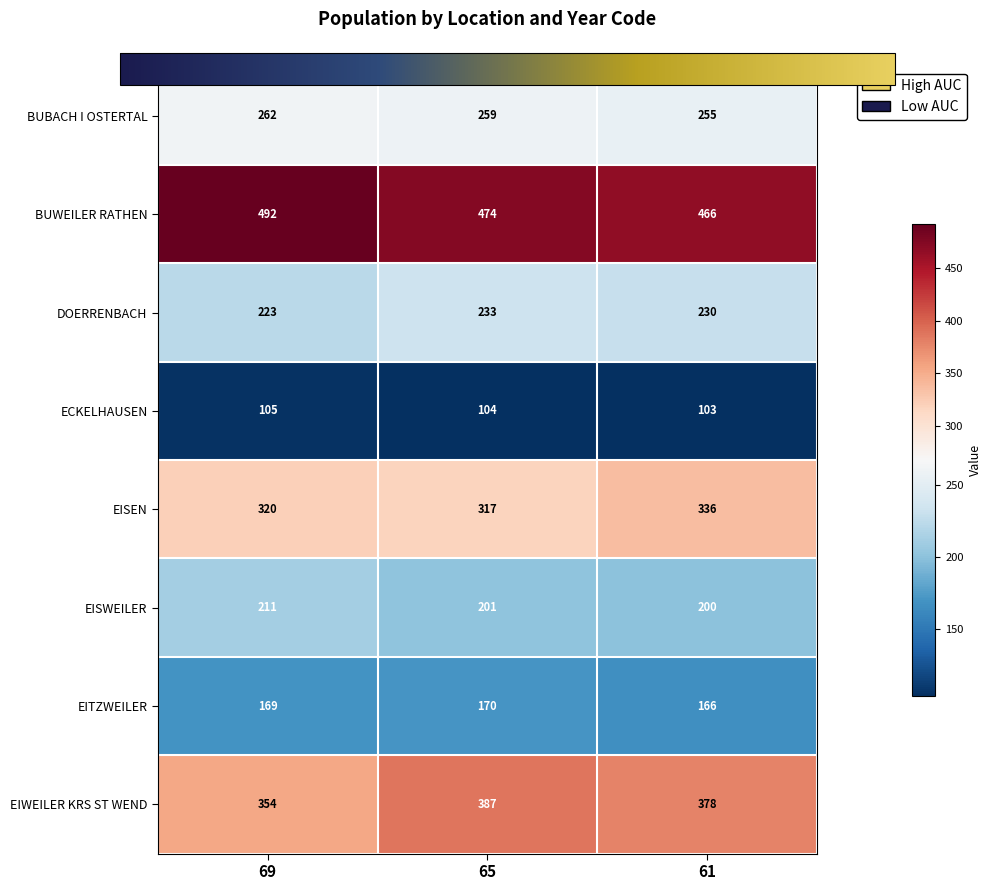

True or false: EIWEILER KRS ST WEND has a value of 354 at 69.

True